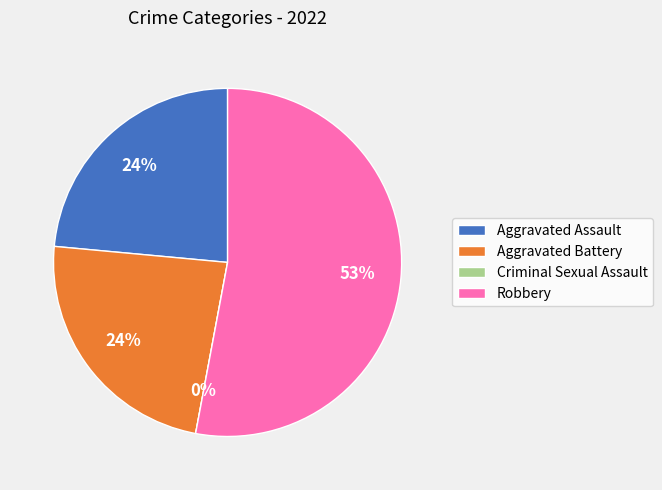

Which slice is the largest?

Robbery